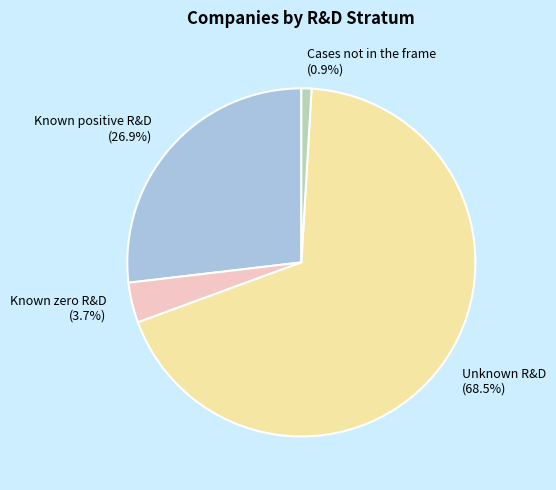

Which slice represents more than half of the pie?

Unknown R&D